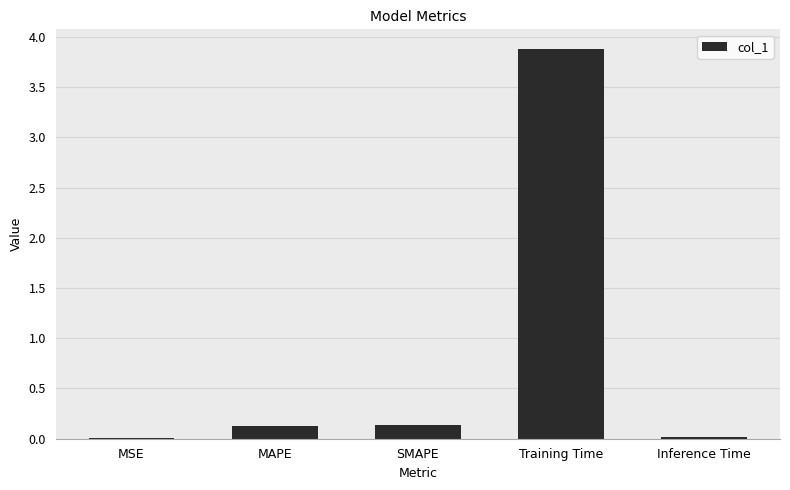

What is the greatest value displayed?

3.9